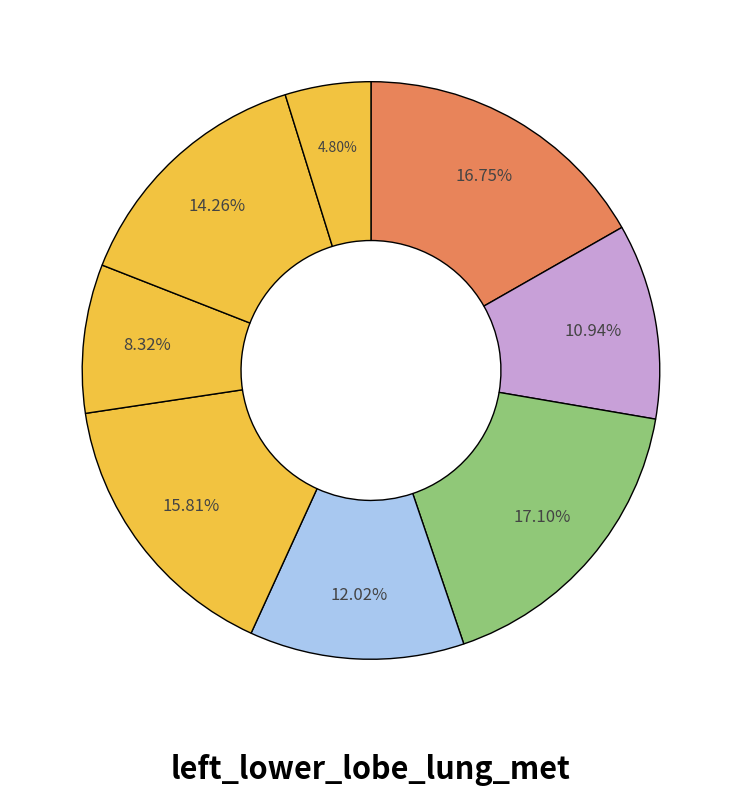

Rank the categories by value from lowest to highest.

7, 5, 1, 3, 6, 4, 0, 2